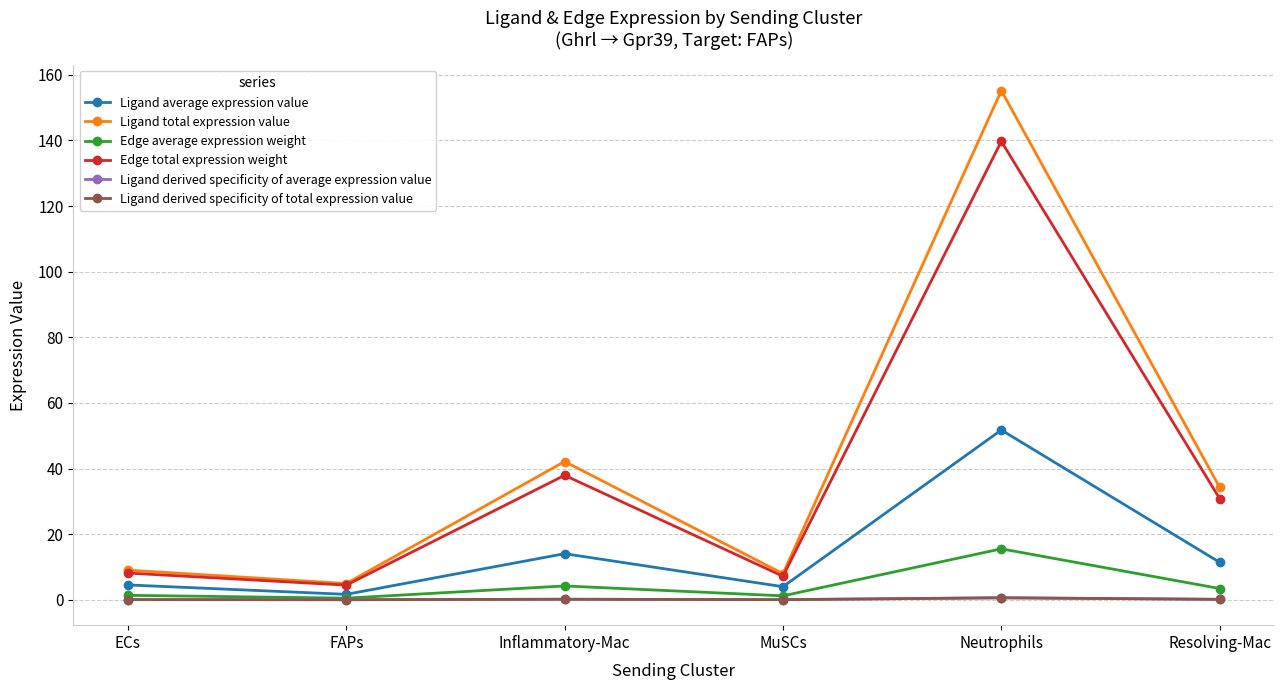

What is the average value of the Edge total expression weight series?

38.0